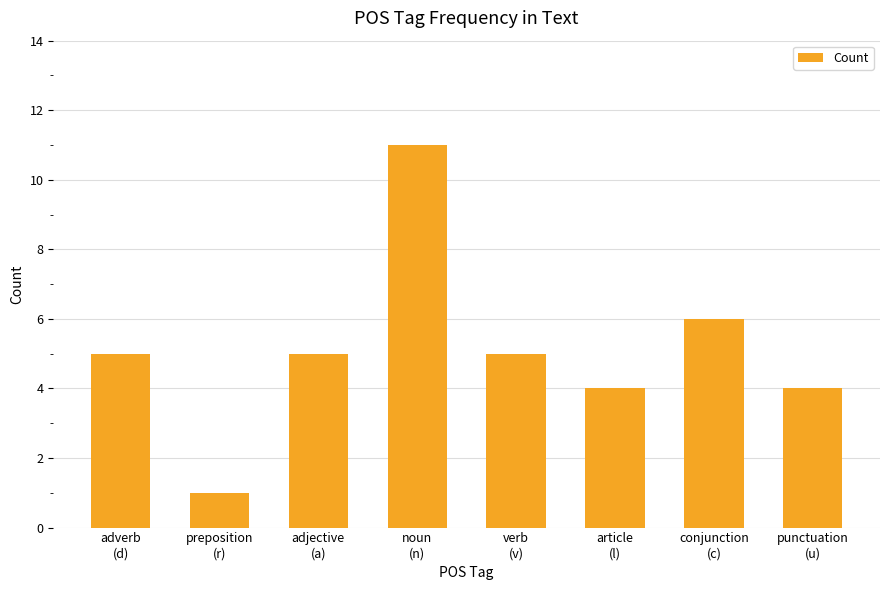

What is the approximate value at adjective
(a), to the nearest 5?

5